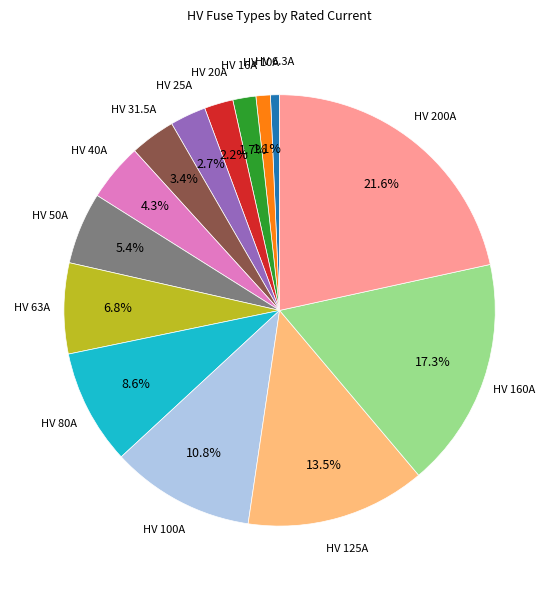

What portion of the pie excludes HV 50A?

94.6%